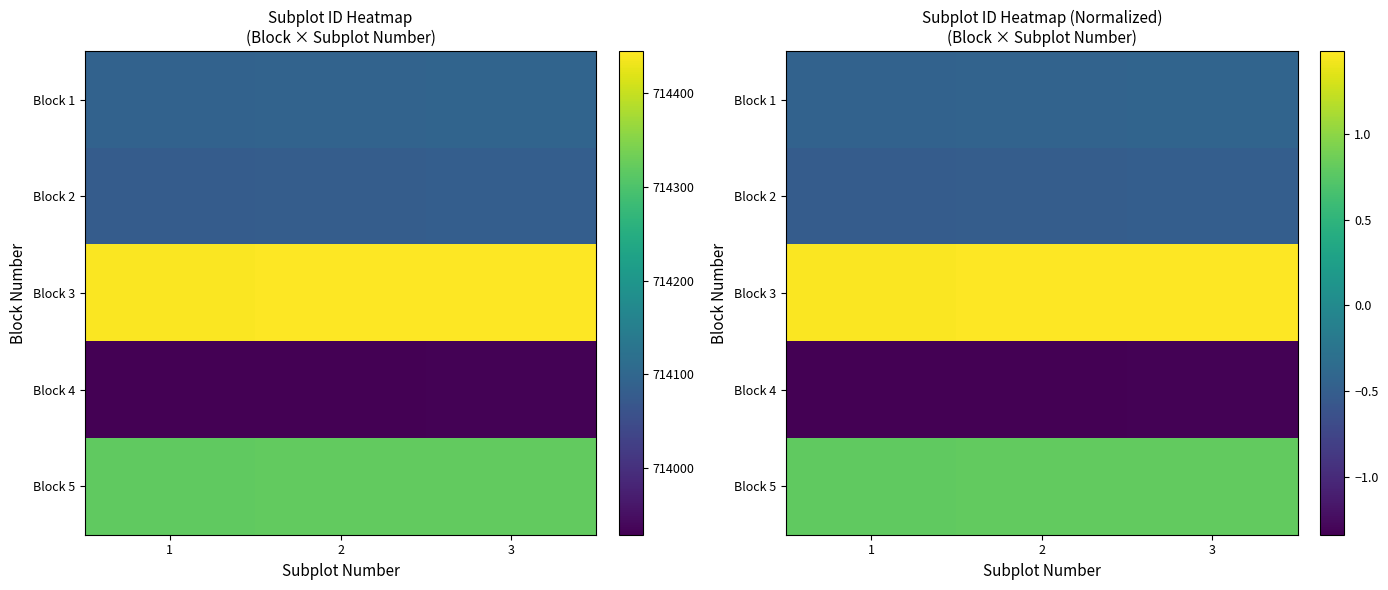

Count the number of data series in this chart.

5